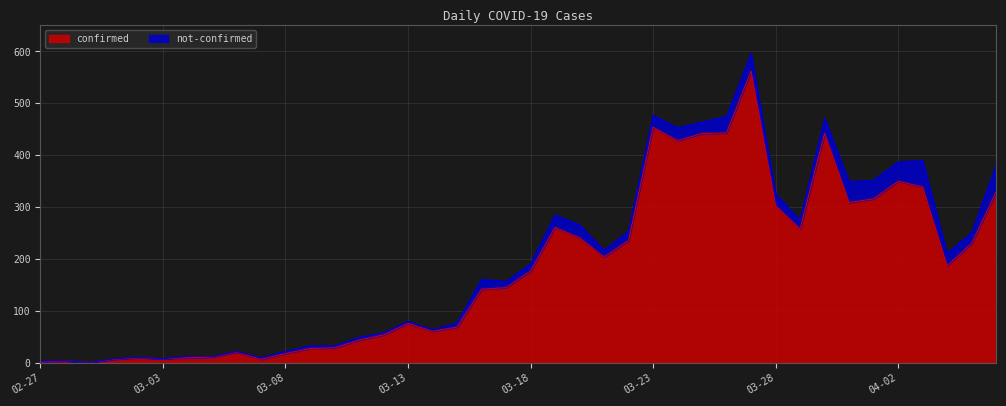

Does the chart display data point markers on the line(s)?

No